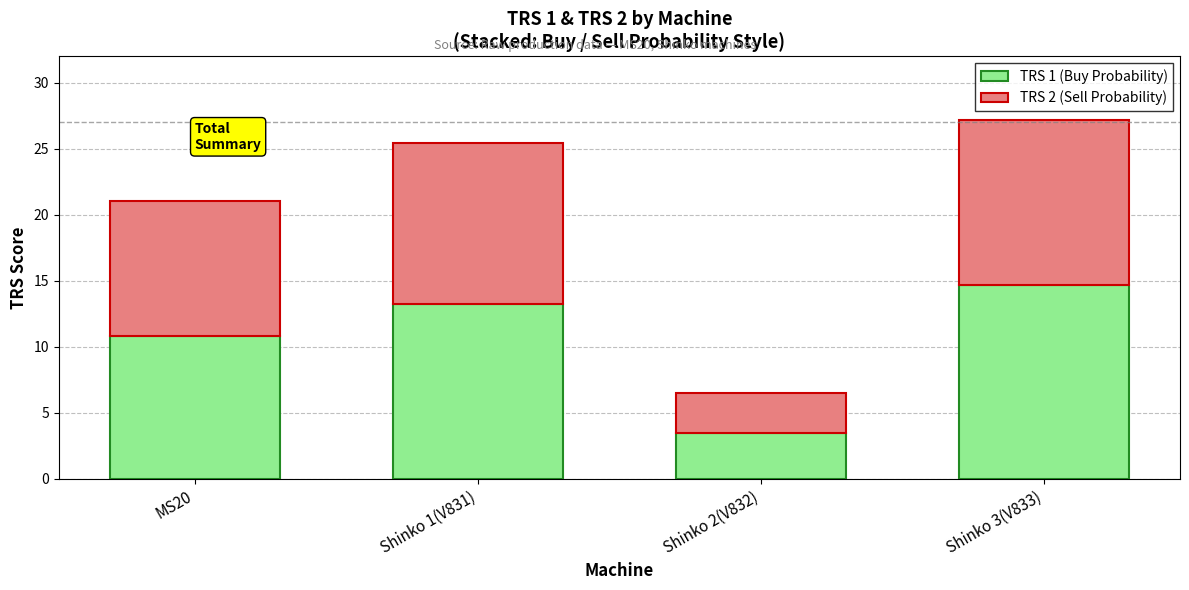

What is the average value of the TRS 1 (Buy Probability) series?

10.6